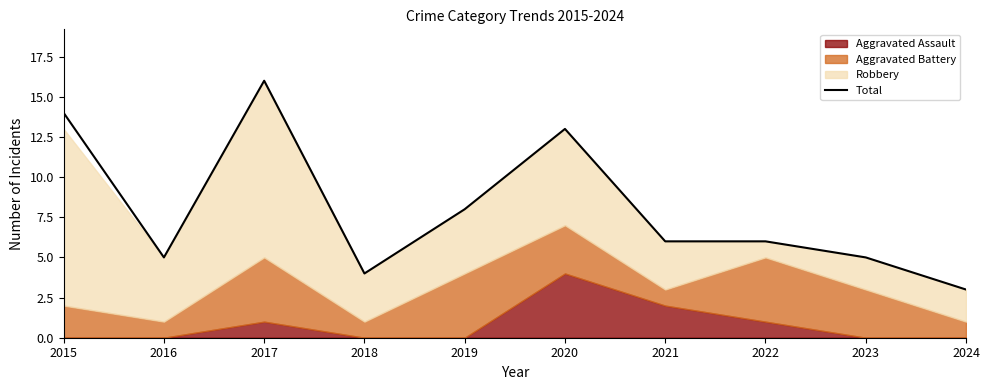

What is the difference between the maximum and minimum values?

13